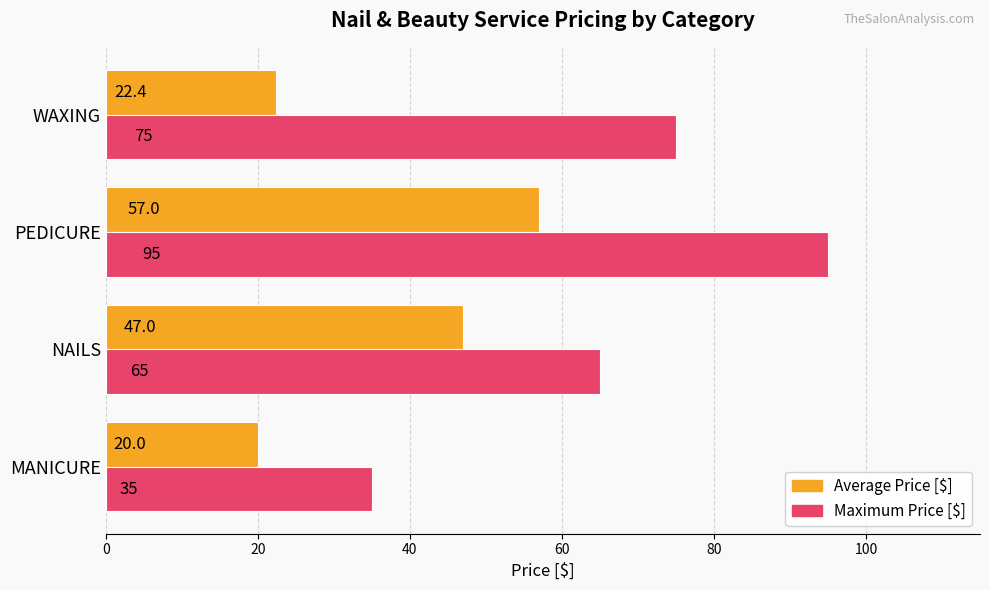

Rank the categories by Average Price [$] value from highest to lowest.

PEDICURE, NAILS, WAXING, MANICURE